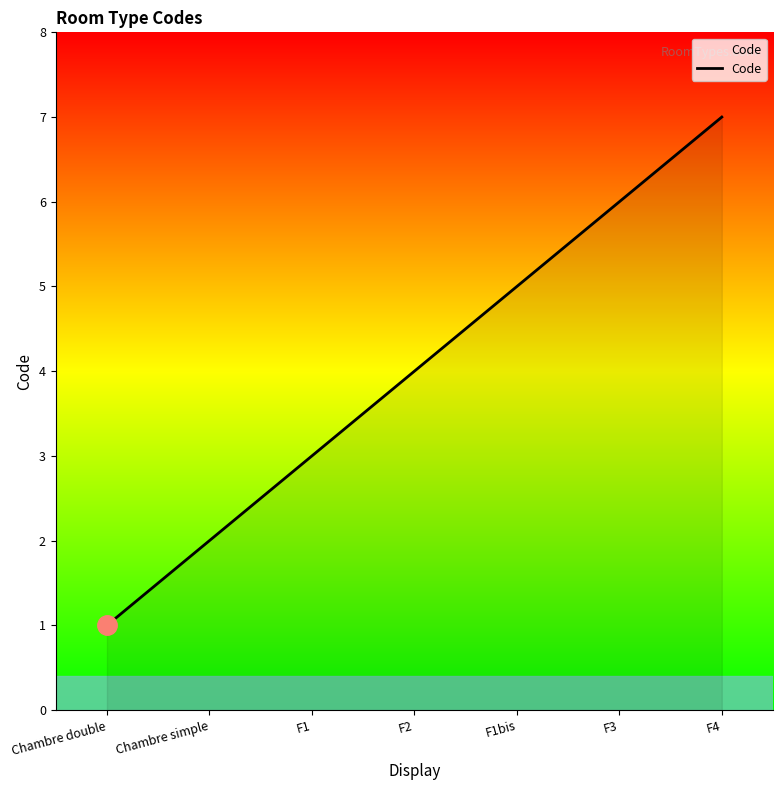

How many series are shown in this chart?

1